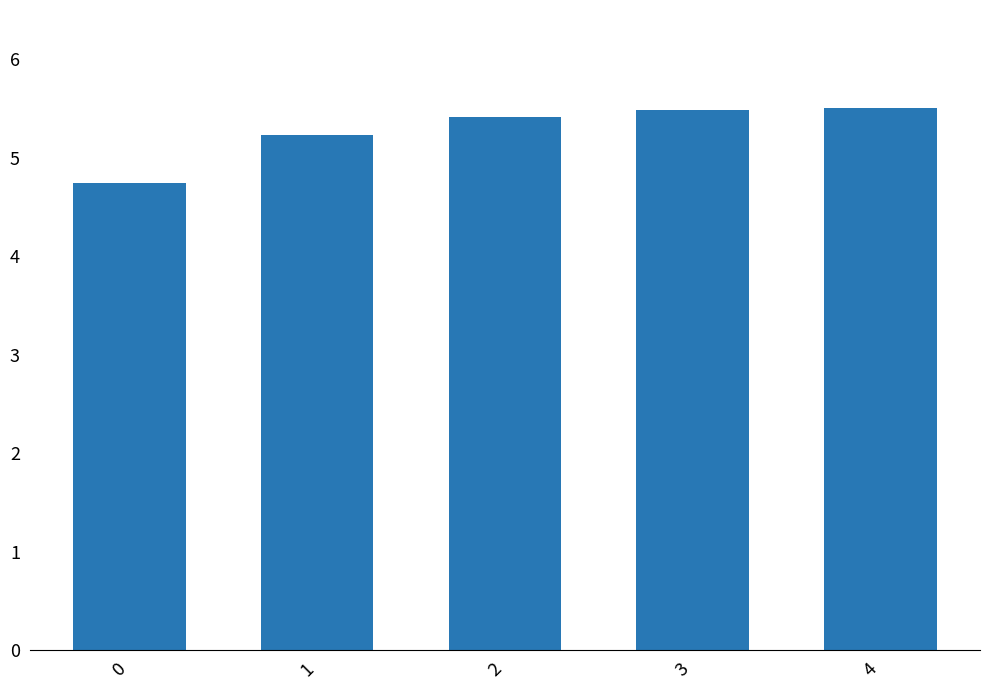

True or false: the data shows 5.5 at 3.

True